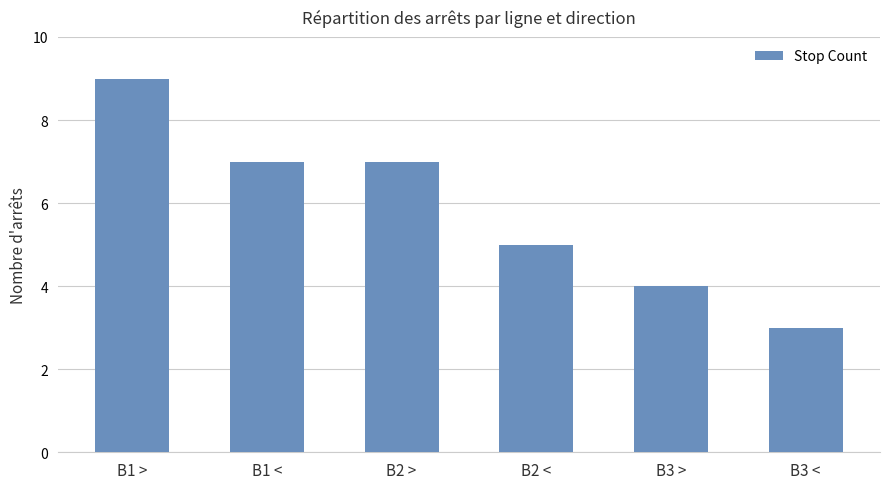

Are the bars horizontal?

No